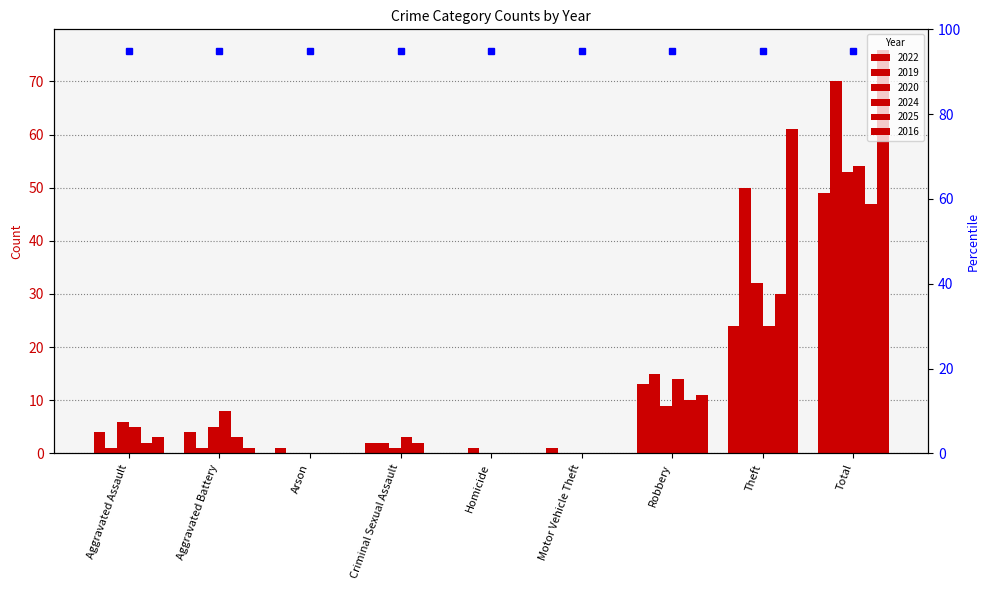

What is the average value of the 2025 series?

10